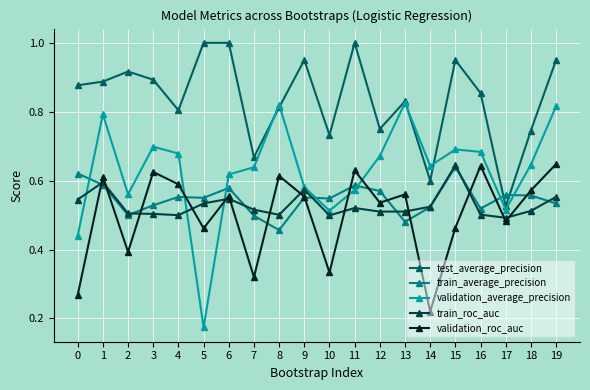

At how many categories does at least one series exceed 0?

20